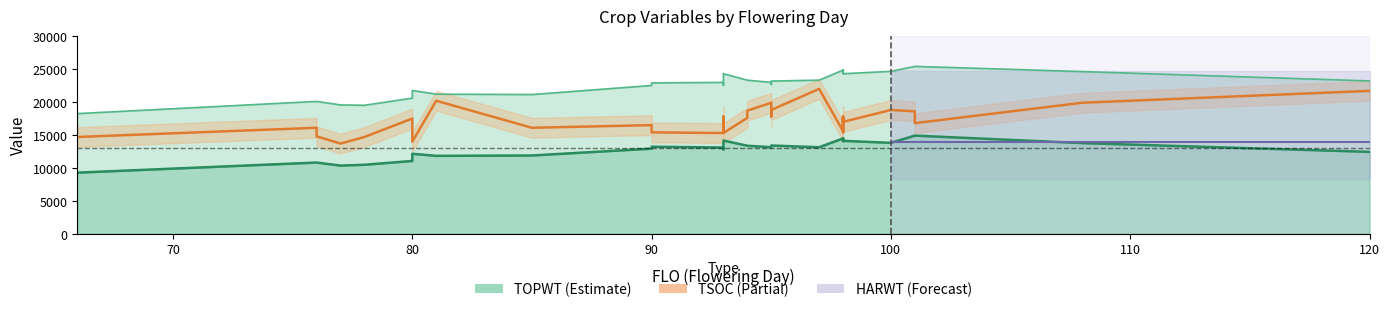

List the series in order of their overall mean, lowest first.

HARWT, TSOC, TOPWT